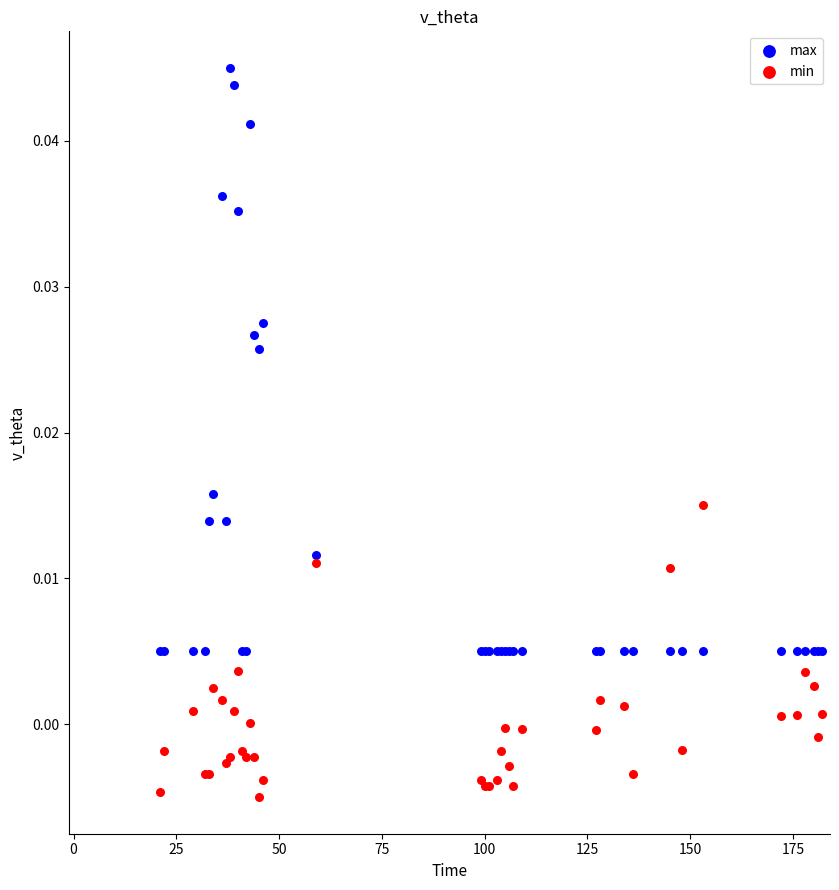

Which series reaches the maximum Y coordinate?

max